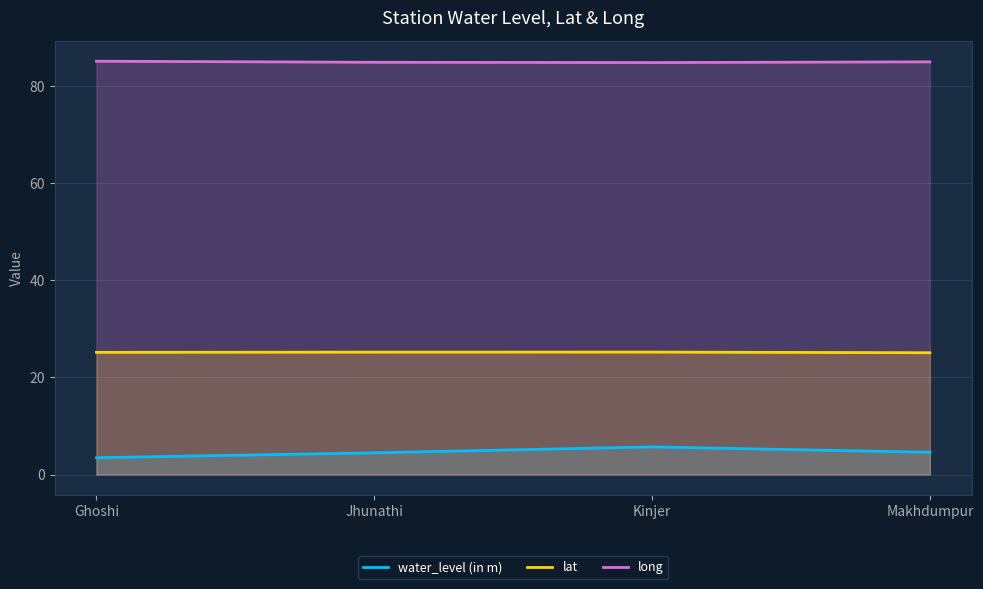

List the labels in order of water_level (in m) value, largest first.

Kinjer, Makhdumpur, Jhunathi, Ghoshi